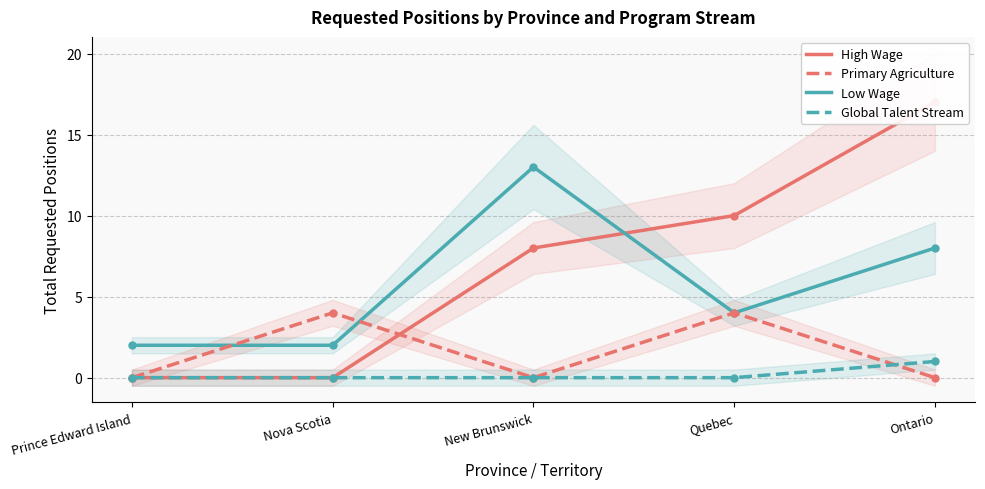

Reading left to right, list all the values displayed in this chart.

High Wage: 0	0	8	10	17
Low Wage: 2	2	13	4	8
Primary Agriculture: 0	4	0	4	0
Global Talent Stream: 0	0	0	0	1